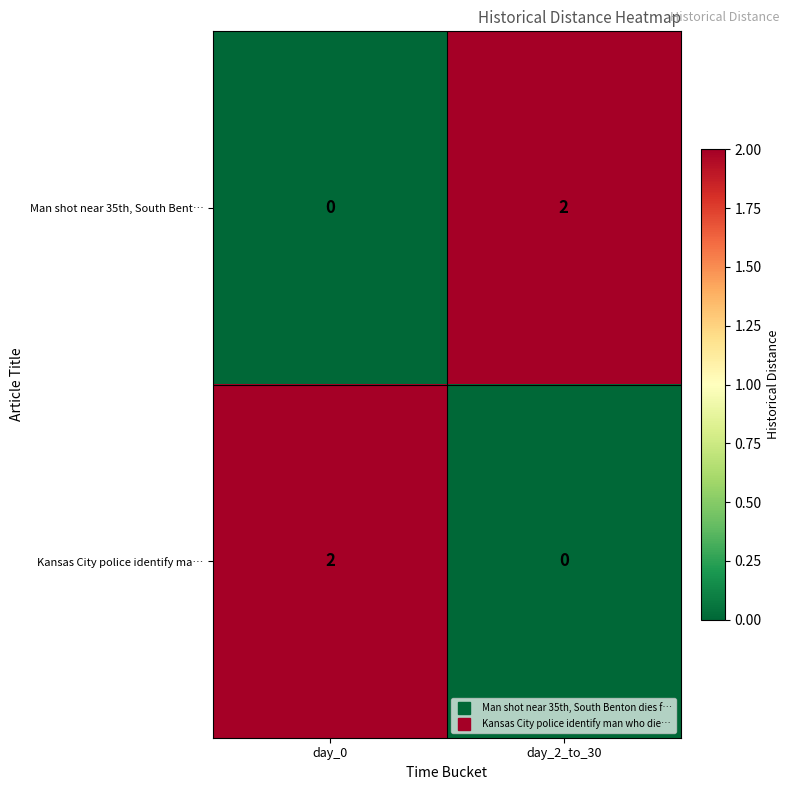

At which label does Man shot near 35th, South Bent… reach its peak?

day_2_to_30